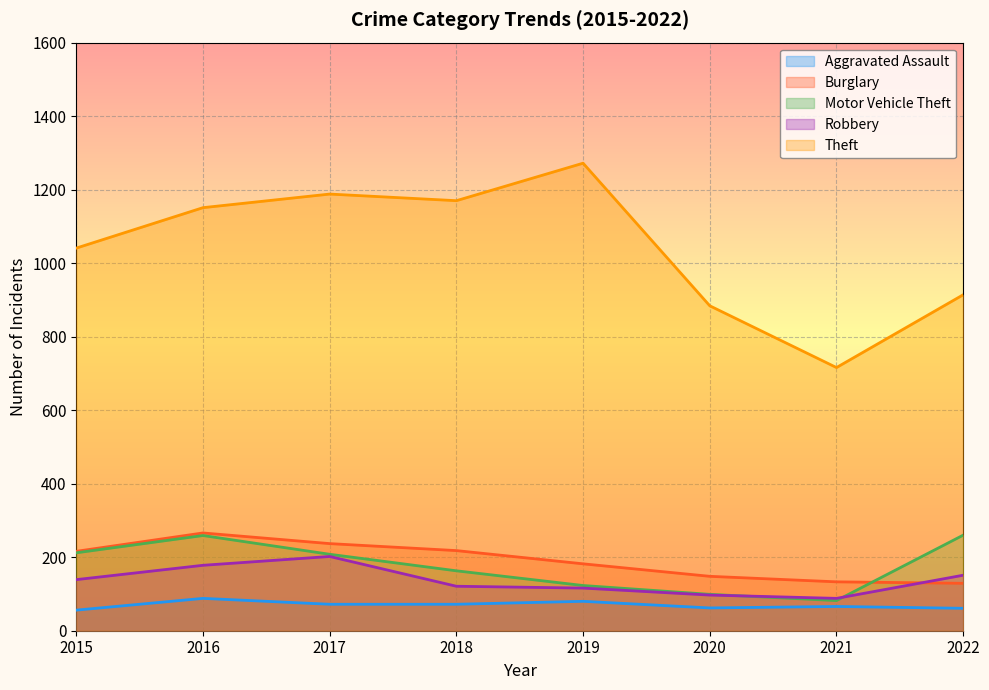

How many lines are shown in the chart?

5